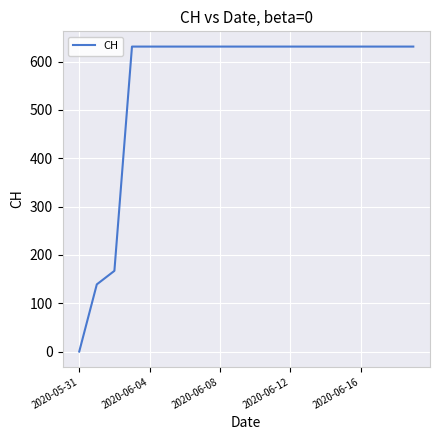

What is the greatest value displayed?

631